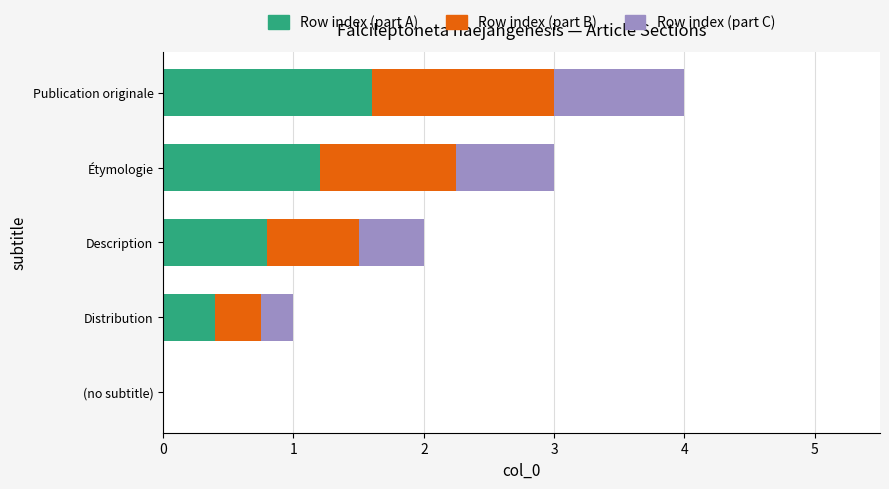

What is the total value across all series at Distribution?

1.0